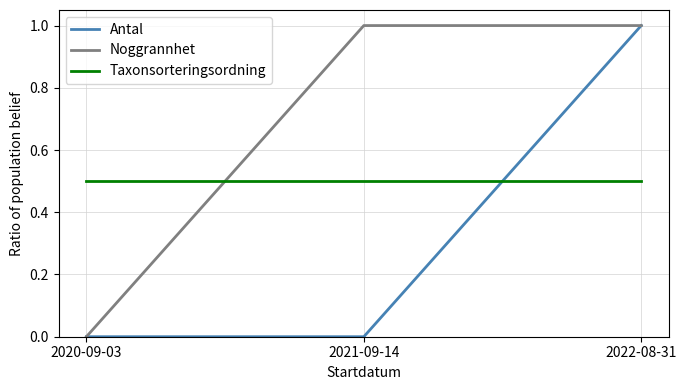

What position from the left is 2020-09-03?

1